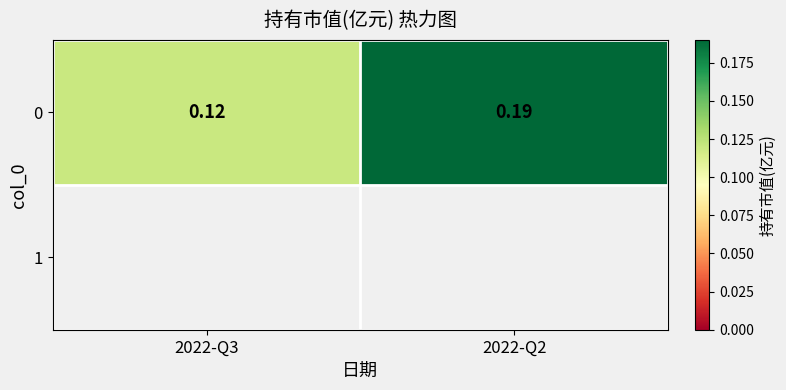

Reading right to left, transcribe all the data shown in this chart.

2022-Q2=0.2	2022-Q3=0.1